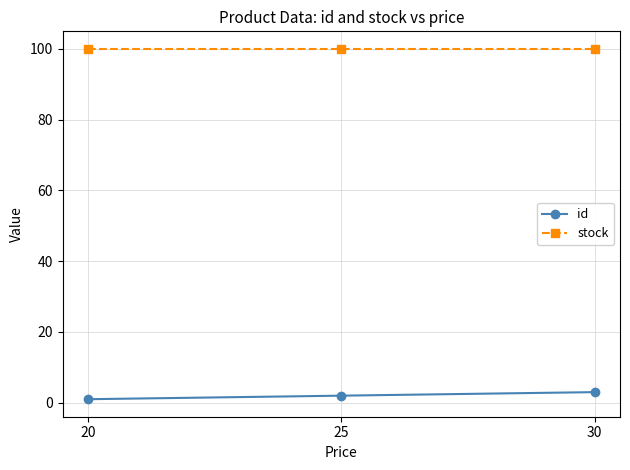

True or false: stock has a value of 144 at 20.

False